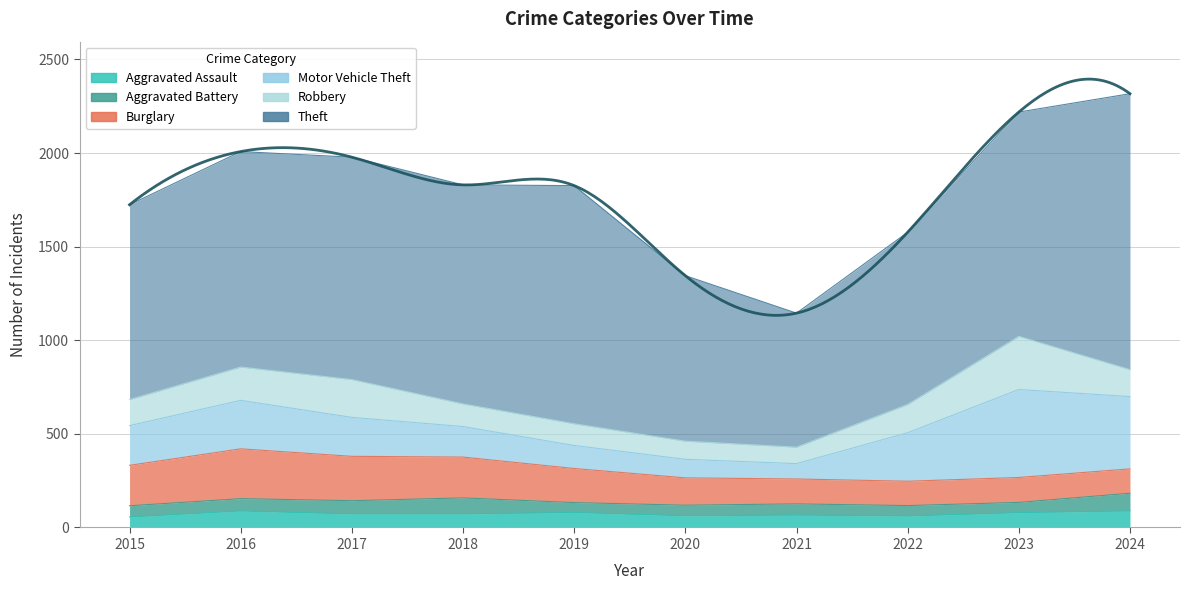

How many series are shown in this chart?

6